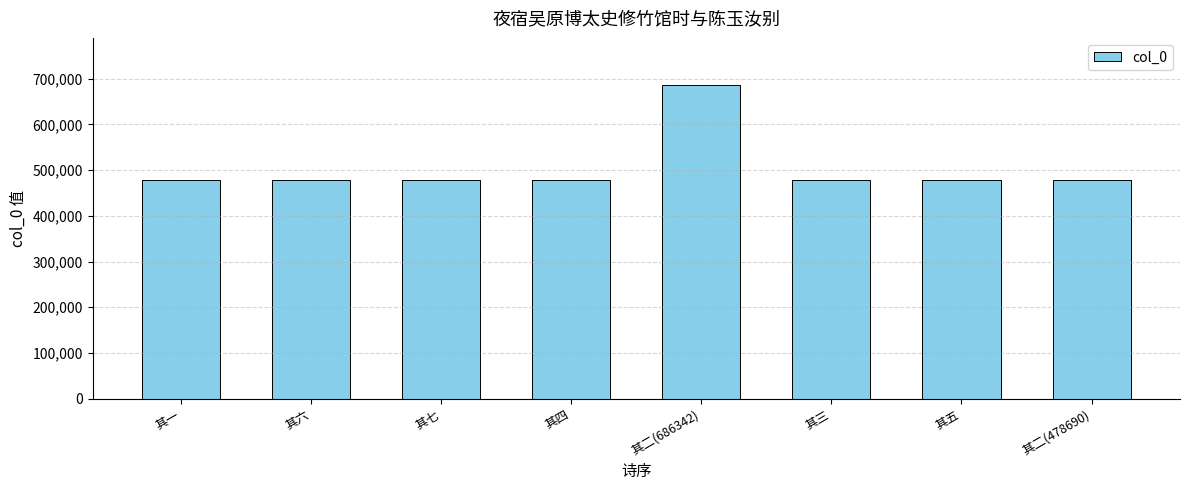

Are the bars grouped side by side (vs. stacked)?

No